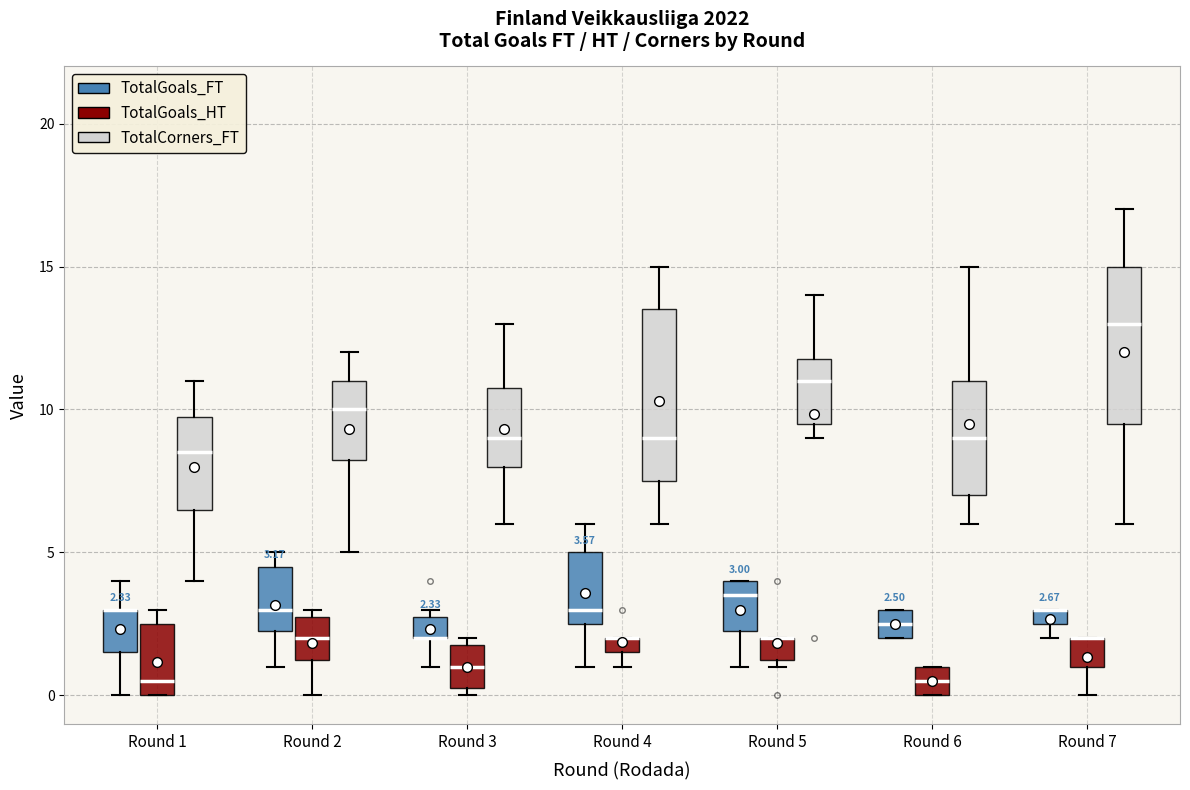

Which box is the tallest, from its lower edge to its upper edge?

Round 4 (TotalCorners_FT)